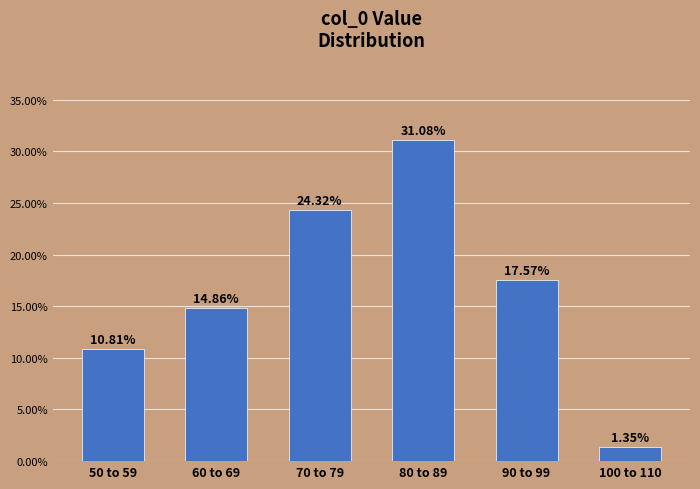

List the labels in order of value, smallest first.

100 to 110, 50 to 59, 60 to 69, 90 to 99, 70 to 79, 80 to 89